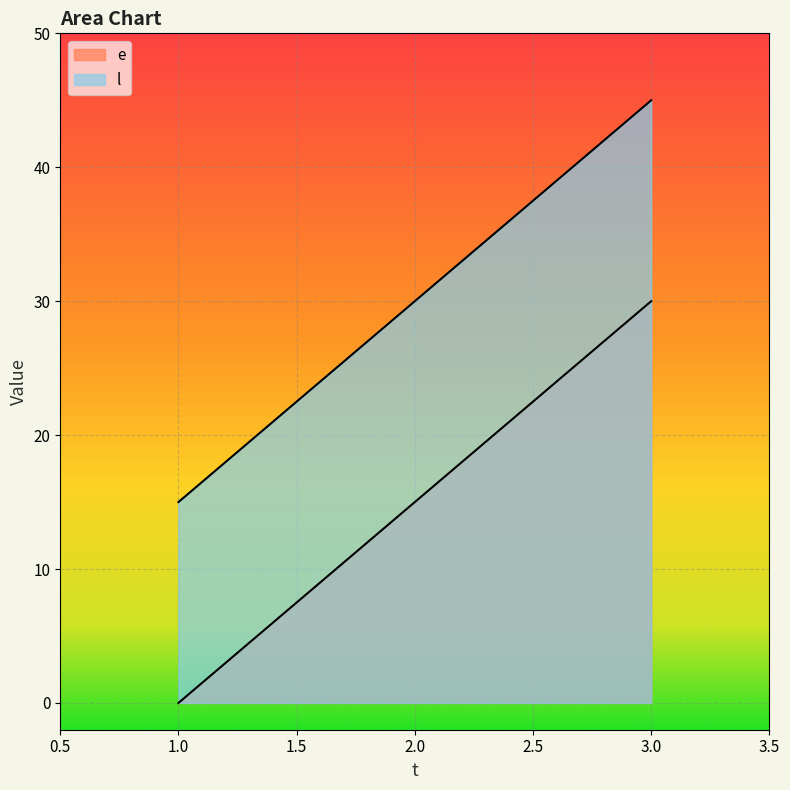

List the series in order of their overall mean, lowest first.

e, l